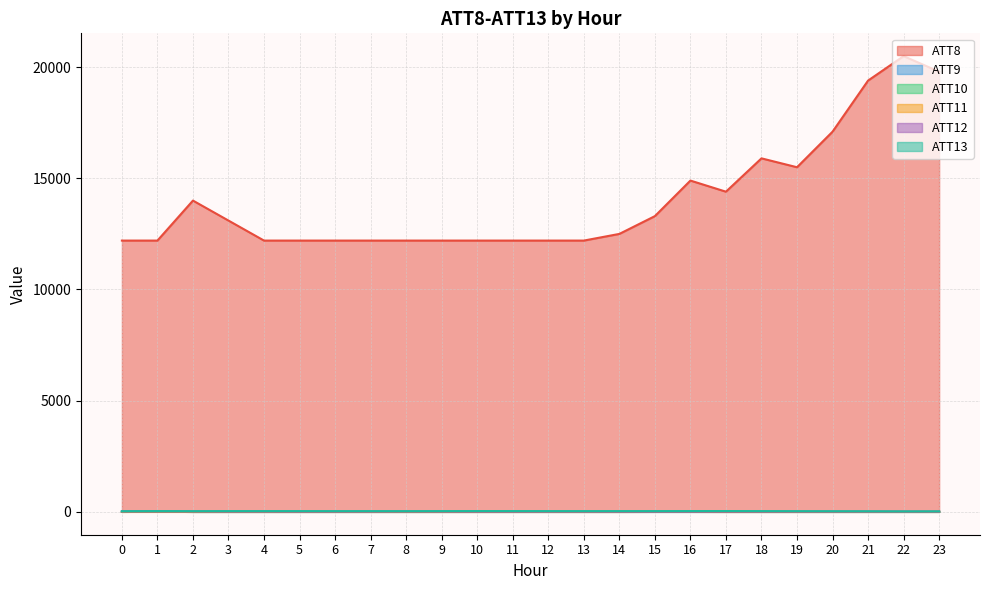

Reading right to left, list all the values displayed in this chart.

ATT8: 19800.0	20500.0	19400.0	17100.0	15500.0	15900.0	14400.0	14900.0	13300.0	12500.0	12200.0	12200.0	12200.0	12200.0	12200.0	12200.0	12200.0	12200.0	12200.0	12200.0	13100.0	14000.0	12200.0	12200.0
ATT9: -10.0	-10.0	-10.0	-10.0	-10.0	-10.0	-10.0	-10.0	-10.0	-10.0	-10.0	-10.0	-10.0	-10.0	-10.0	-10.0	-10.0	-10.0	-10.0	-10.0	-10.0	-10.0	18.5	7.3
ATT10: -10.0	-10.0	-10.0	-10.0	-10.0	-10.0	-10.0	-10.0	-10.0	-10.0	-10.0	-10.0	-10.0	-10.0	-10.0	-10.0	-10.0	-10.0	-10.0	-10.0	-10.0	-10.0	14.7	-10.0
ATT11: -10.0	-10.0	-10.0	-10.0	-10.0	-10.0	-10.0	-3.8	-4.2	-10.0	-10.0	-8.6	-10.0	-10.0	-10.0	-10.0	-10.0	-10.0	-10.0	-10.0	-10.0	-10.0	-10.0	-10.0
ATT12: 2.5	3.2	3.6	3.7	3.7	2.5	2.5	1.8	1.7	1.2	2.6	3.2	2.3	2.6	5.0	6.2	4.3	3.8	3.7	5.0	4.8	9.5	9.3	9.2
ATT13: 15.8	14.0	18.6	20.6	23.0	25.6	28.5	27.5	25.7	25.4	24.9	25.3	26.8	27.4	25.5	23.1	24.7	23.9	25.6	25.1	25.4	22.5	24.0	20.1